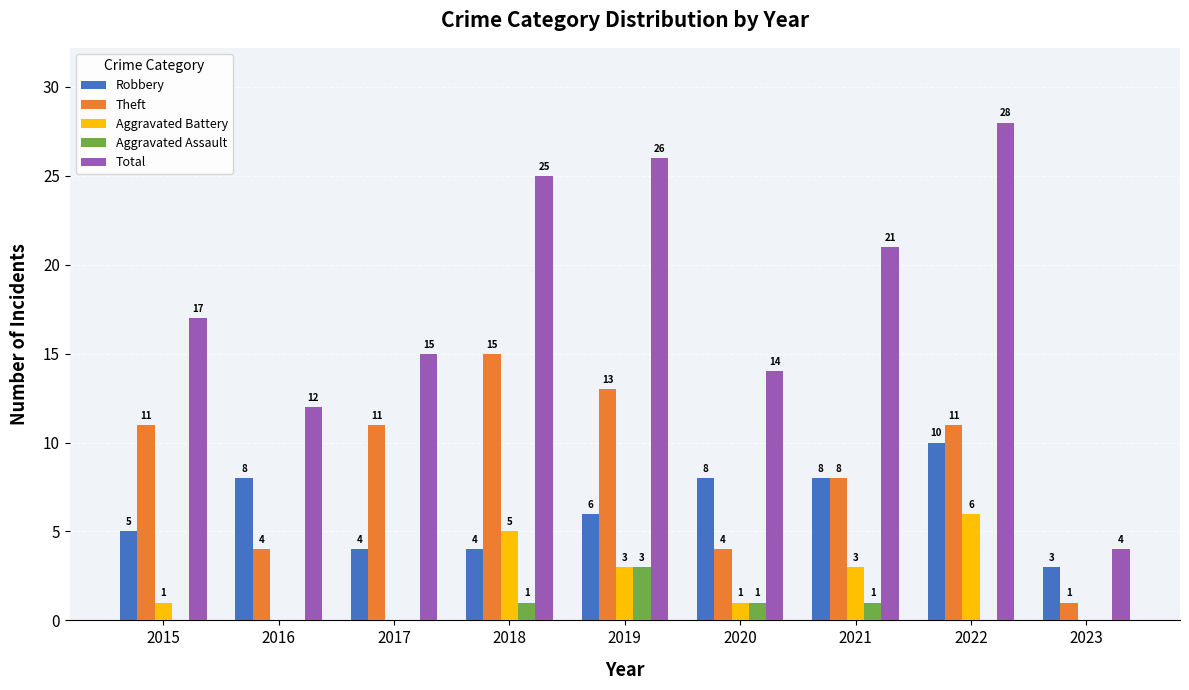

Is it true that Robbery equals 10 at 2022?

True